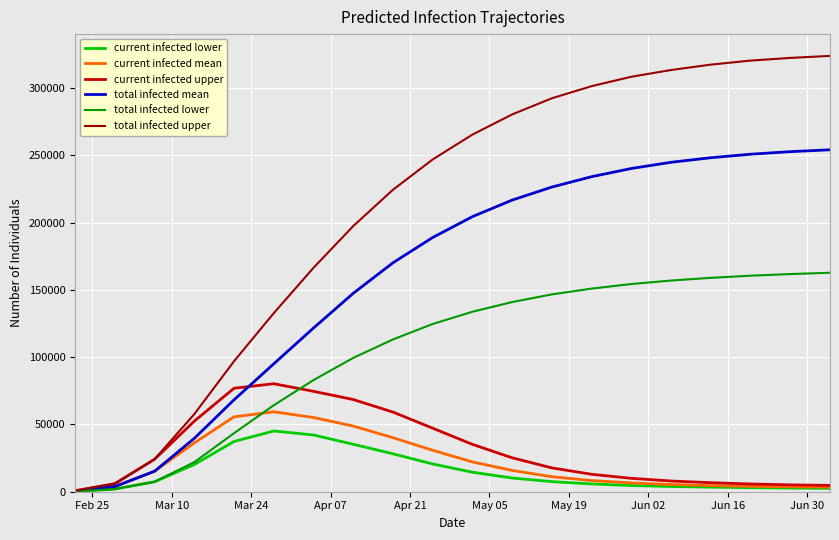

Which series has the largest total across all categories?

total infected upper